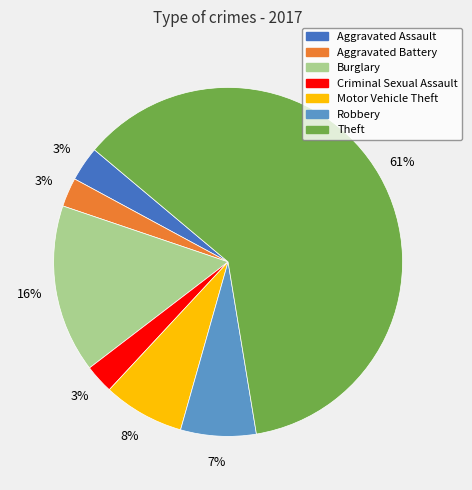

Does Theft account for over 50% of the chart?

Yes